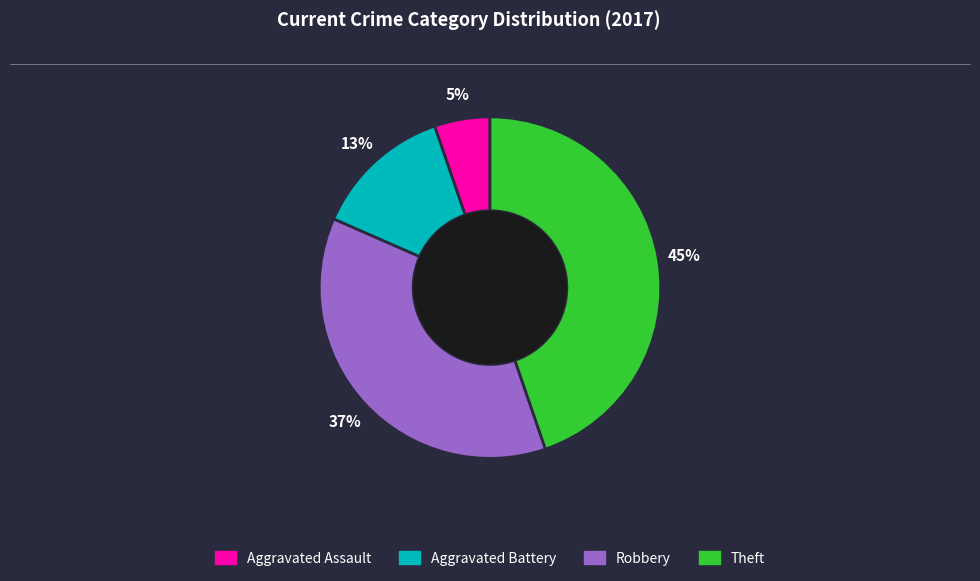

Does any single category account for the majority?

No